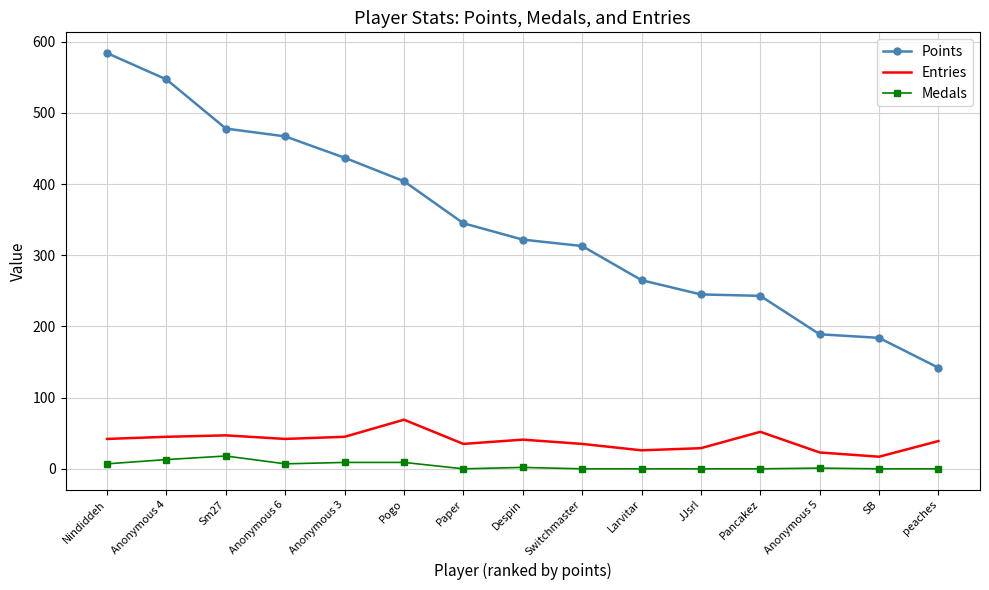

Rank the series by their maximum value, from highest to lowest.

Points, Entries, Medals